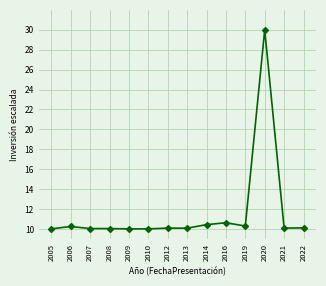

What is the smallest value displayed?

10.0